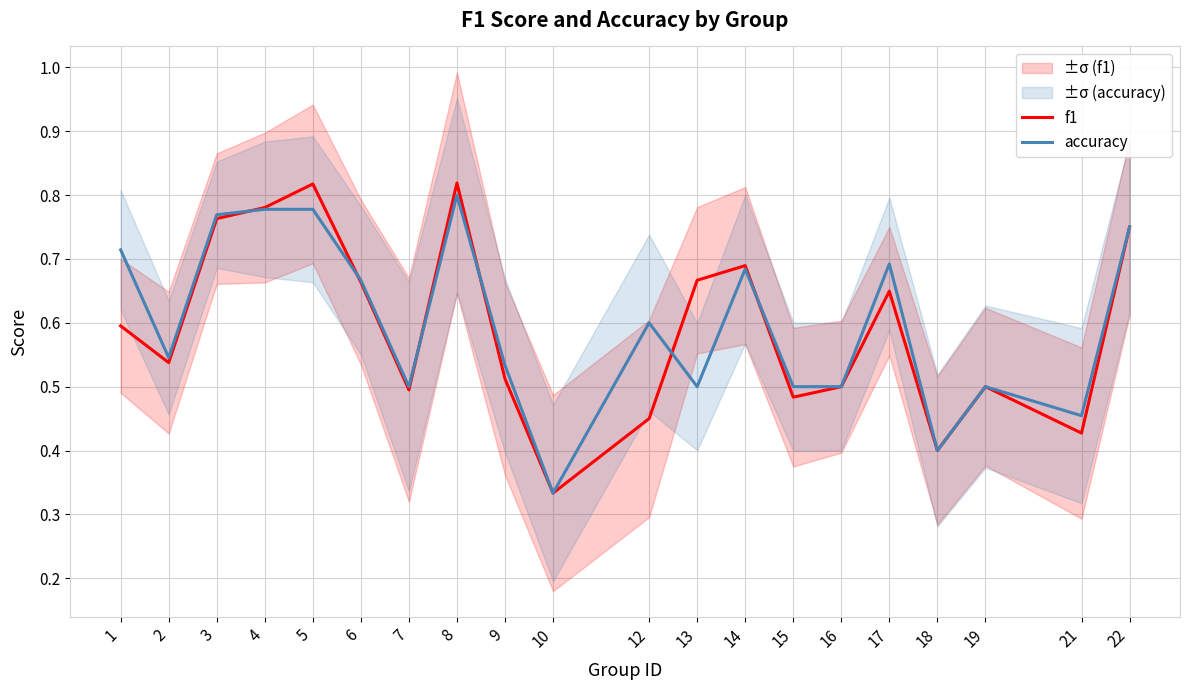

Reading left to right, transcribe all the data shown in this chart.

f1: 1=0.6	2=0.5	3=0.8	4=0.8	5=0.8	6=0.7	7=0.5	8=0.8	9=0.5	10=0.3	12=0.5	13=0.7	14=0.7	15=0.5	16=0.5	17=0.6	18=0.4	19=0.5	21=0.4	22=0.8
accuracy: 1=0.7	2=0.5	3=0.8	4=0.8	5=0.8	6=0.7	7=0.5	8=0.8	9=0.5	10=0.3	12=0.6	13=0.5	14=0.7	15=0.5	16=0.5	17=0.7	18=0.4	19=0.5	21=0.5	22=0.8